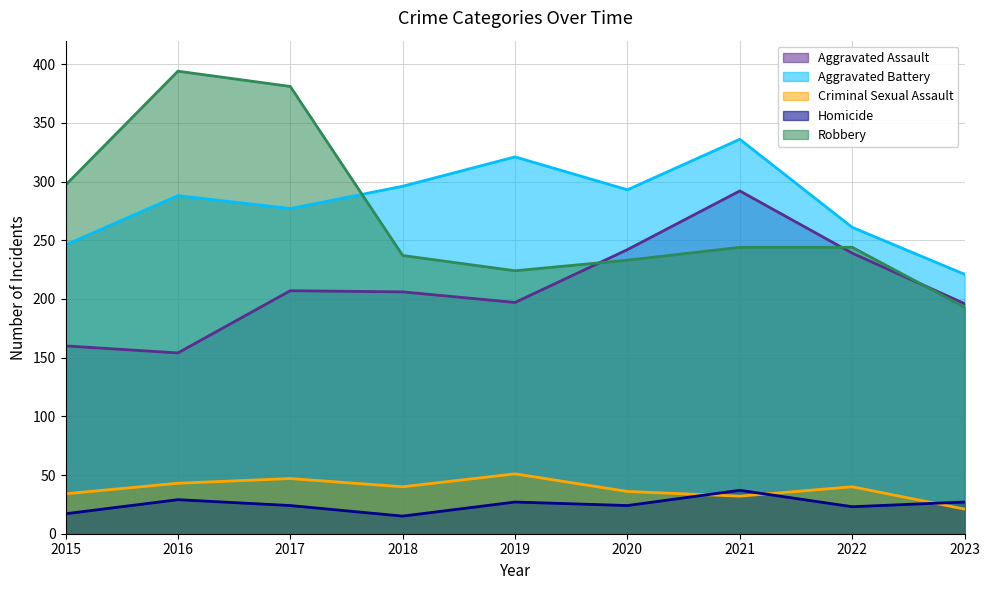

What is the value of the Aggravated Battery point at the 8th from the left?

261